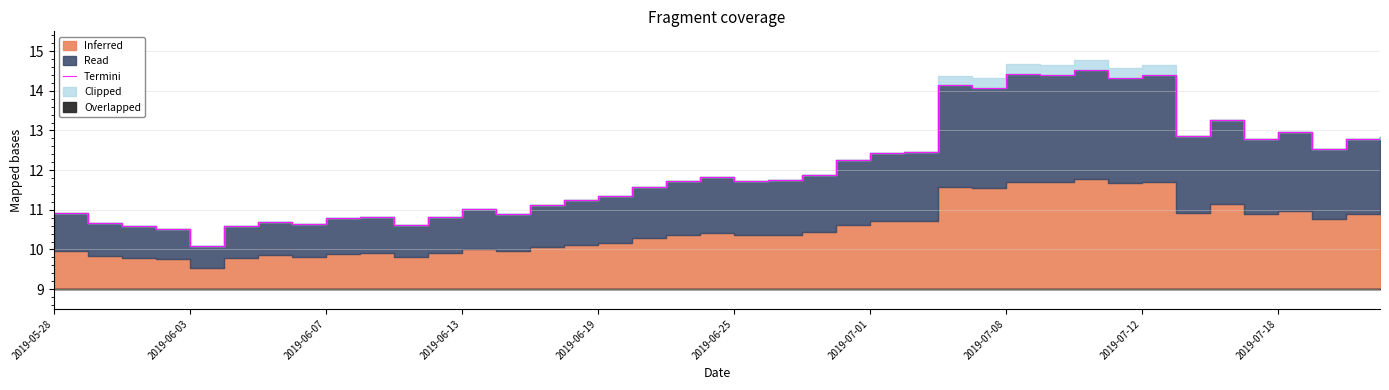

What is the difference between the values at 11 and 29?

3.6